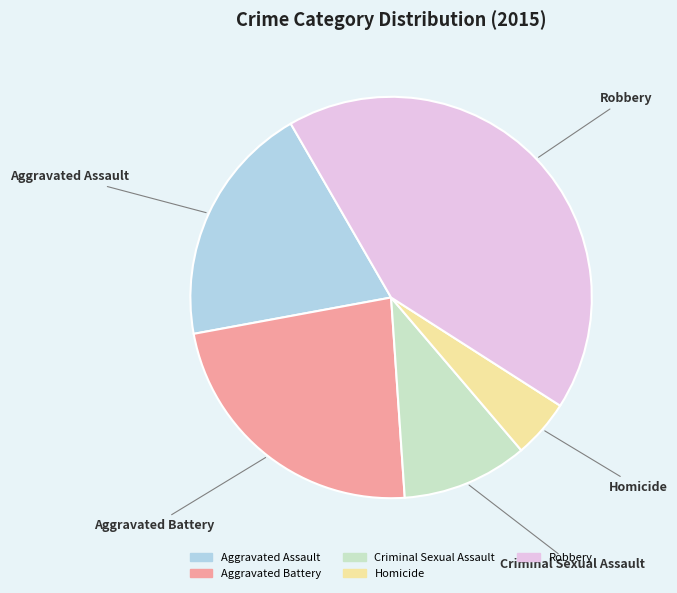

How many segments does this pie chart have?

5